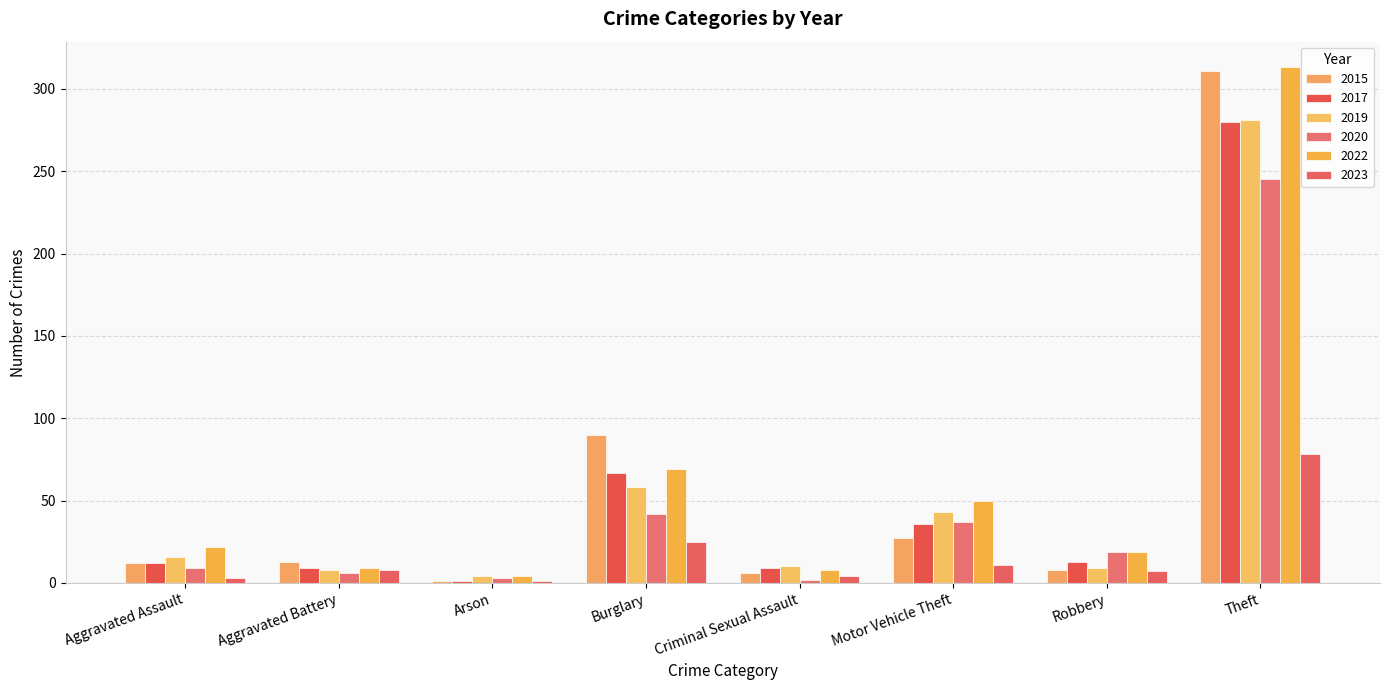

What is the label of the 4th bar from the right?

Criminal Sexual Assault